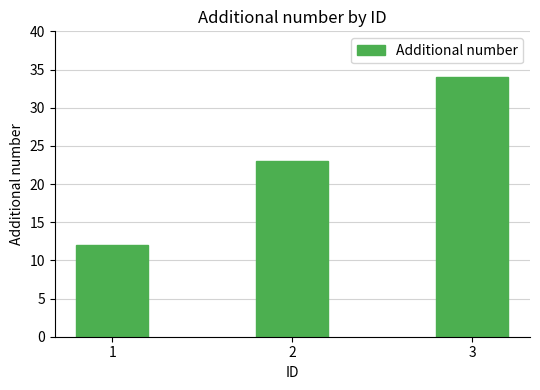

What is the value of the 2nd bar from the left?

23